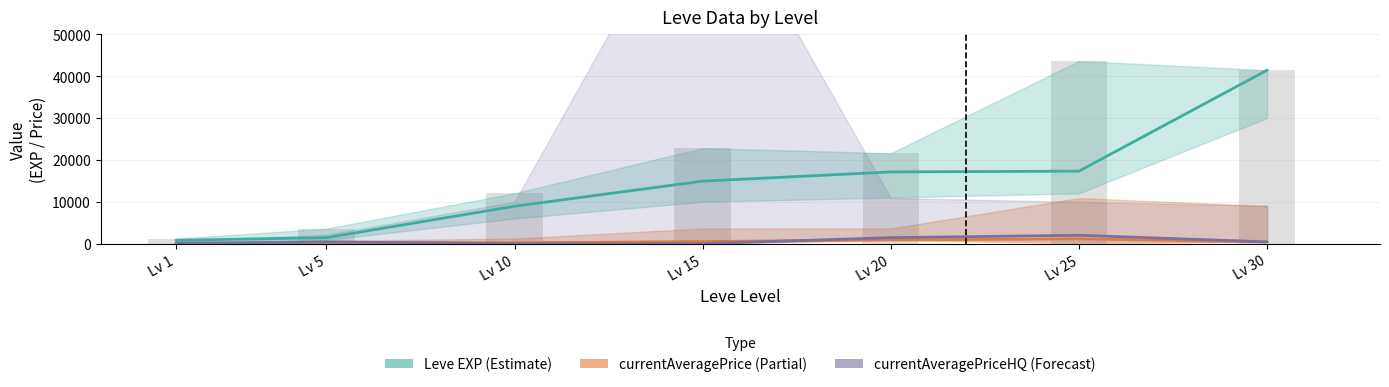

What value does the Leve EXP (Estimate) series have at Lv 30?

41410.0